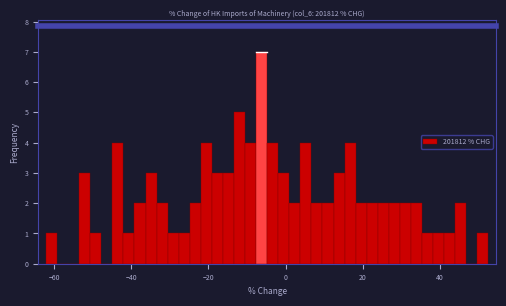

Read against the x-axis, roughly where is the centre of the tallest bar?

-6